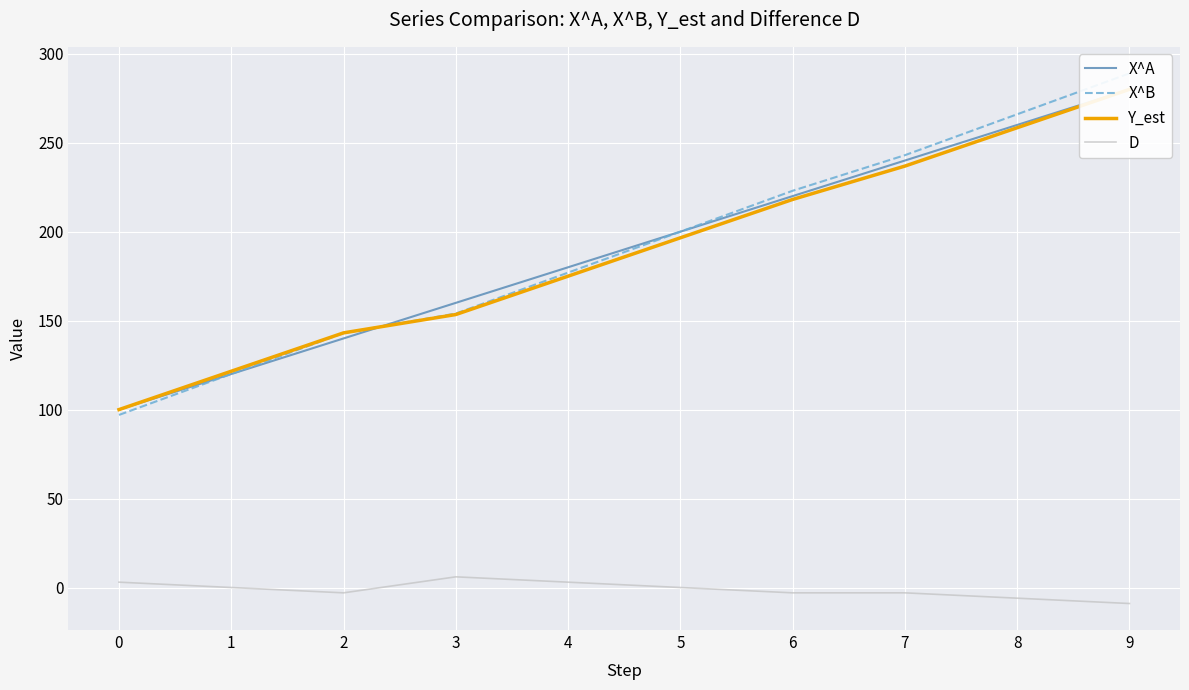

How many D values are between -3 and 3?

7